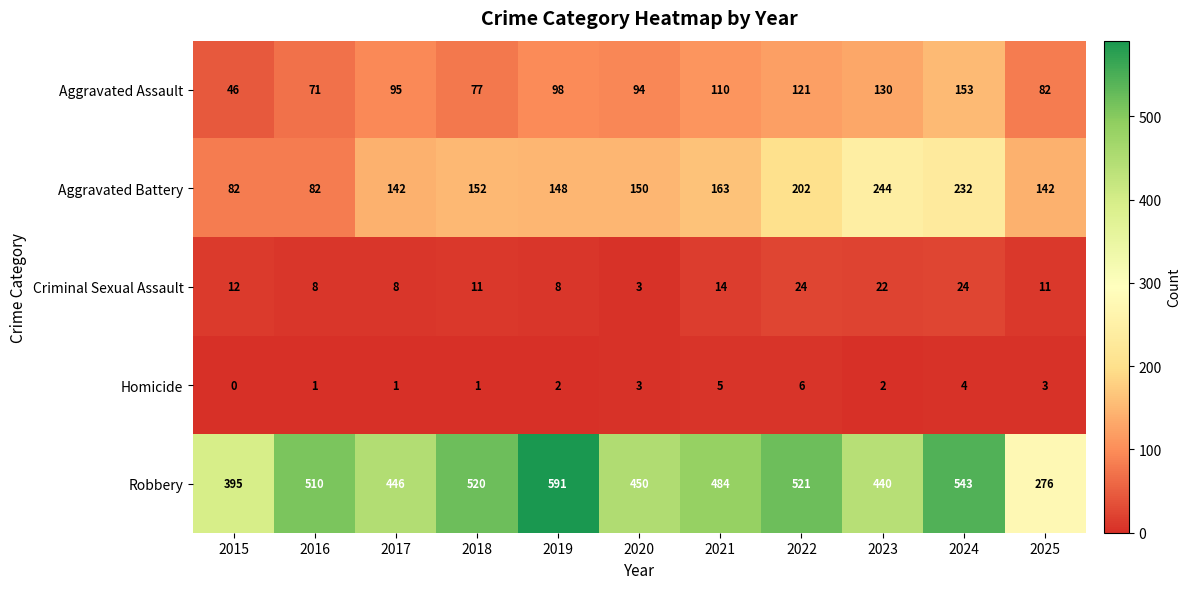

Where is Criminal Sexual Assault nearest to the value 13?

2015